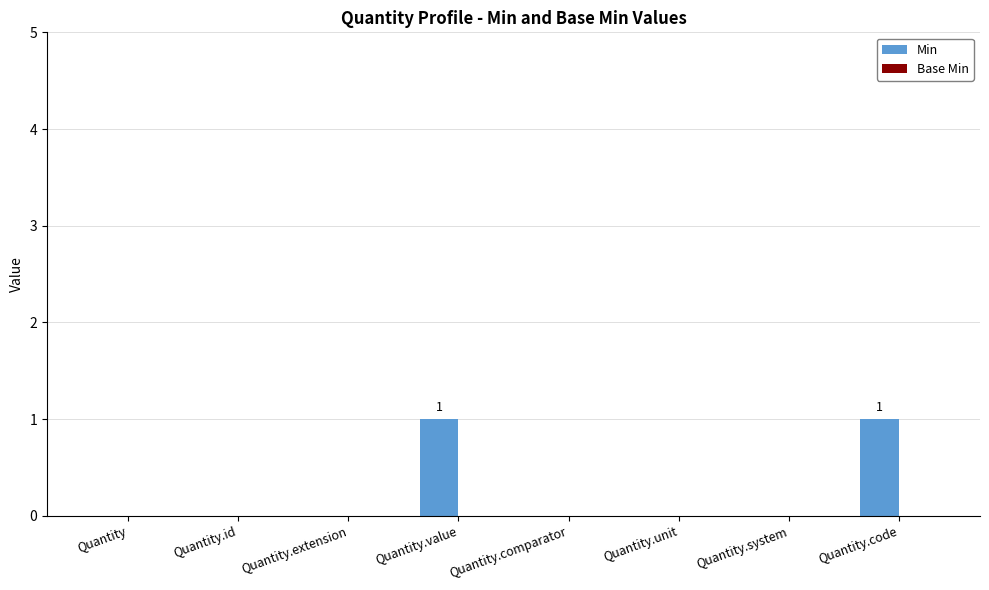

Are the bars horizontal?

No